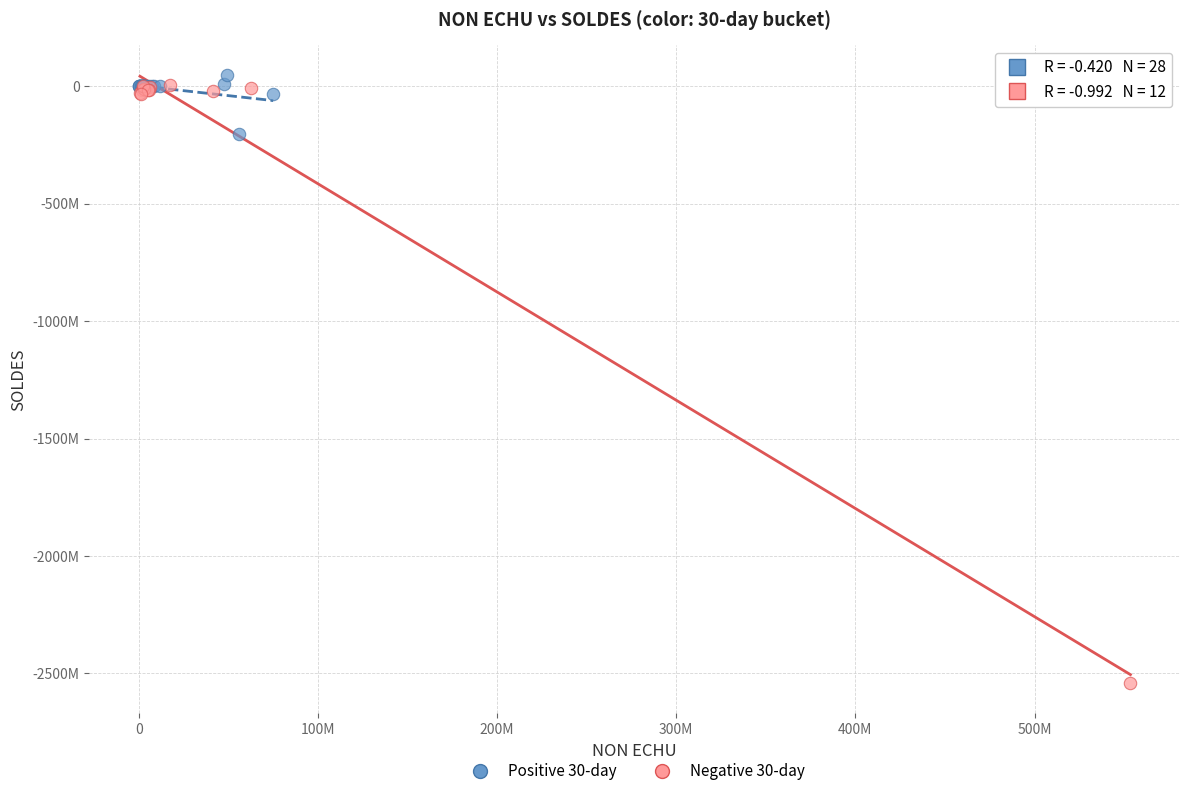

What are all the series names shown in the legend?

Positive 30-day, Negative 30-day